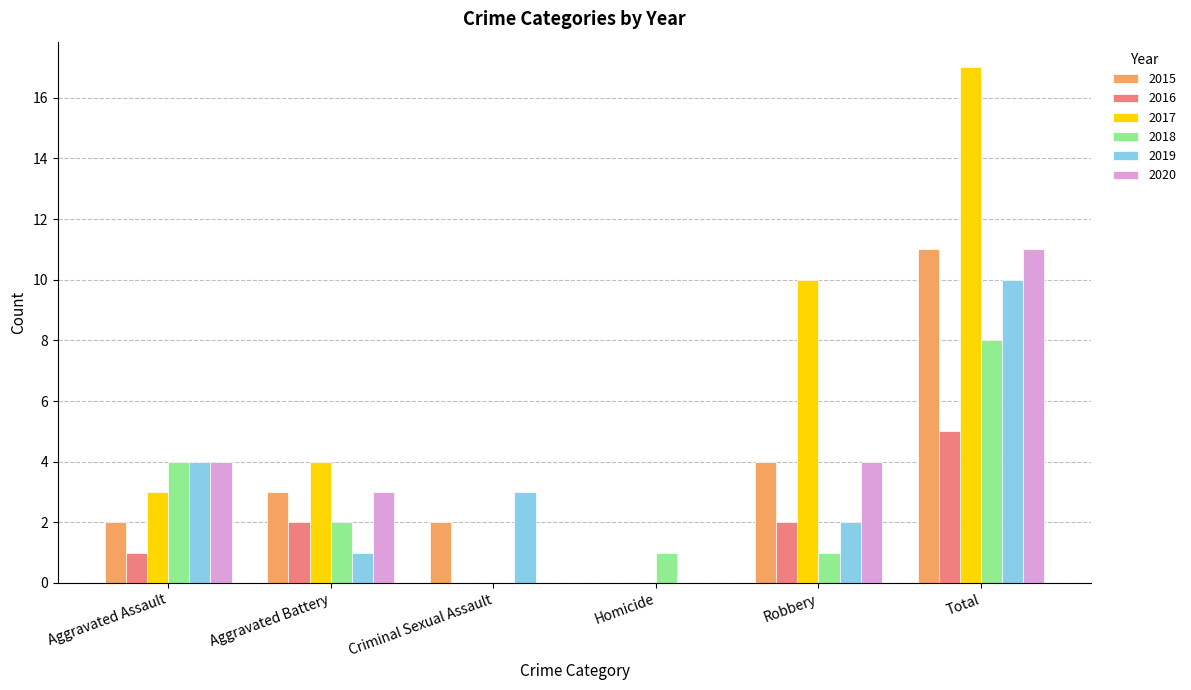

What is the highest value of the 2019 series?

10